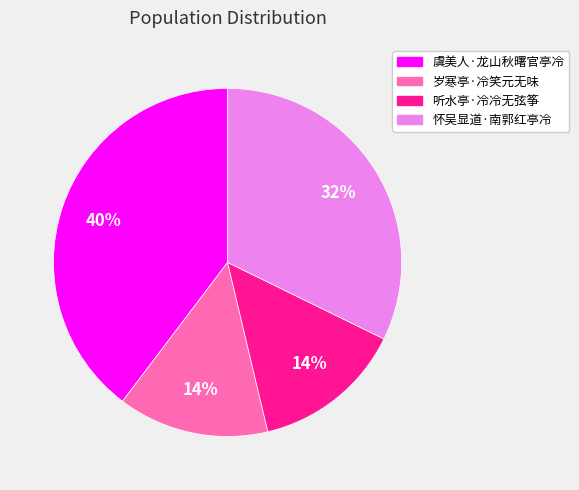

Which has a higher value, 怀吴显道·南郭红亭冷 or 虞美人·龙山秋曙官亭冷?

虞美人·龙山秋曙官亭冷